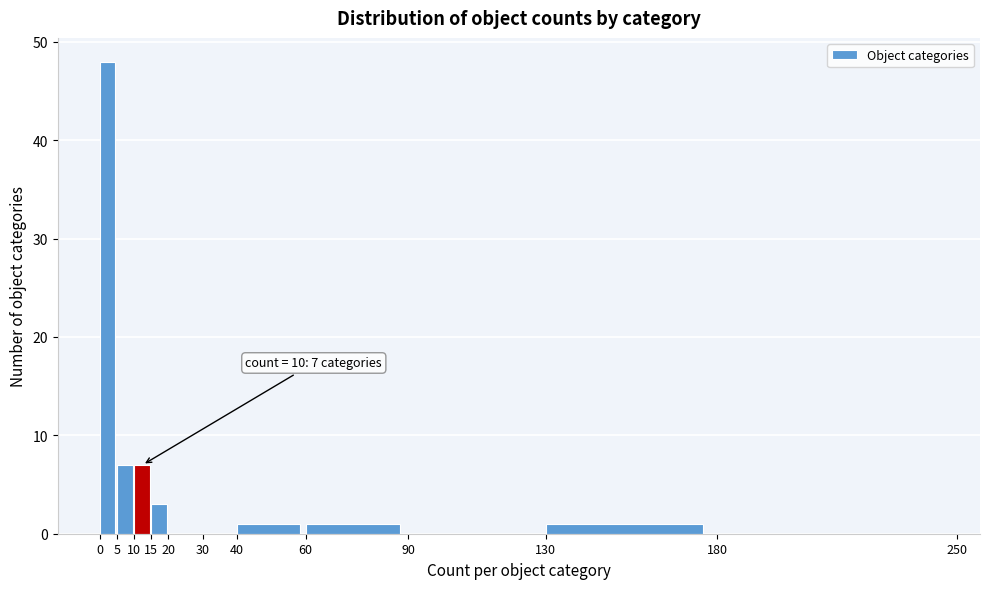

Over which range of the x-axis is the bar tallest?

0 to 5